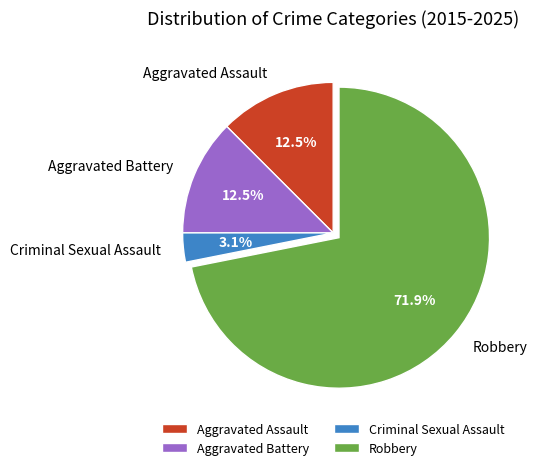

To the nearest percent, what is the combined percentage of Aggravated Assault and Criminal Sexual Assault?

16%